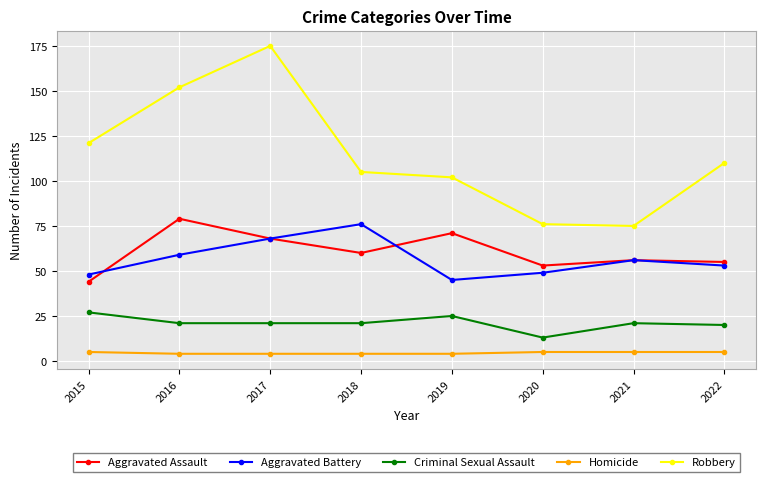

What is the maximum value for Criminal Sexual Assault?

27